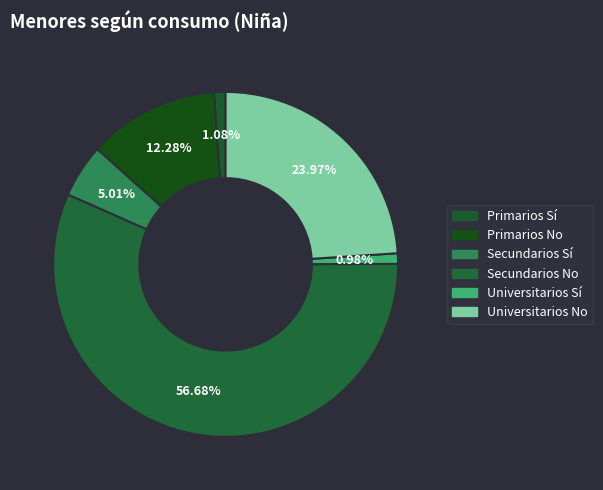

To the nearest percent, what percentage of the pie is Secundarios Sí?

5%